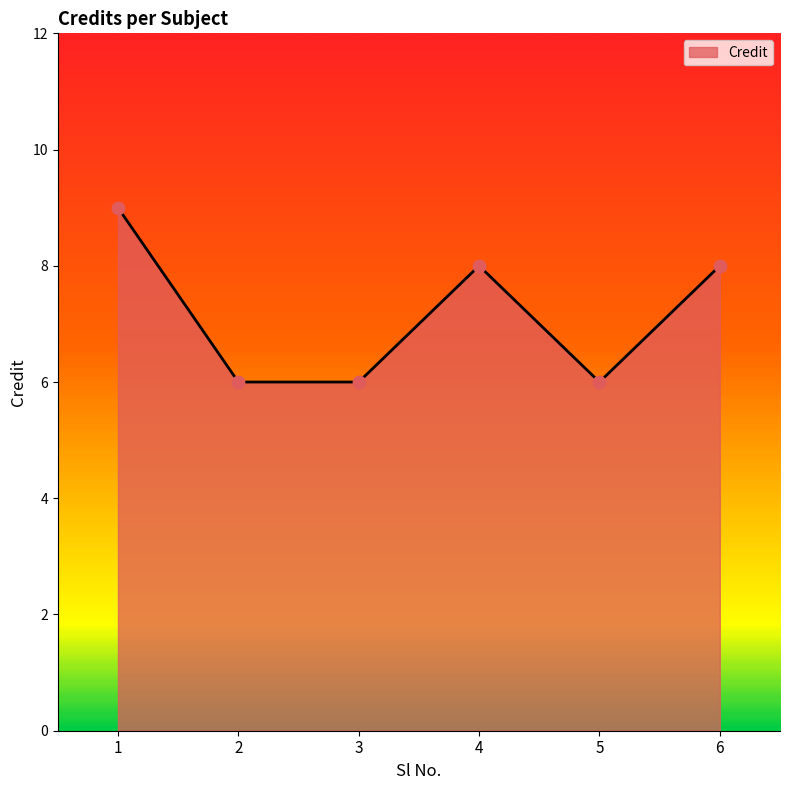

What is the change in value from 1 to 6?

-1